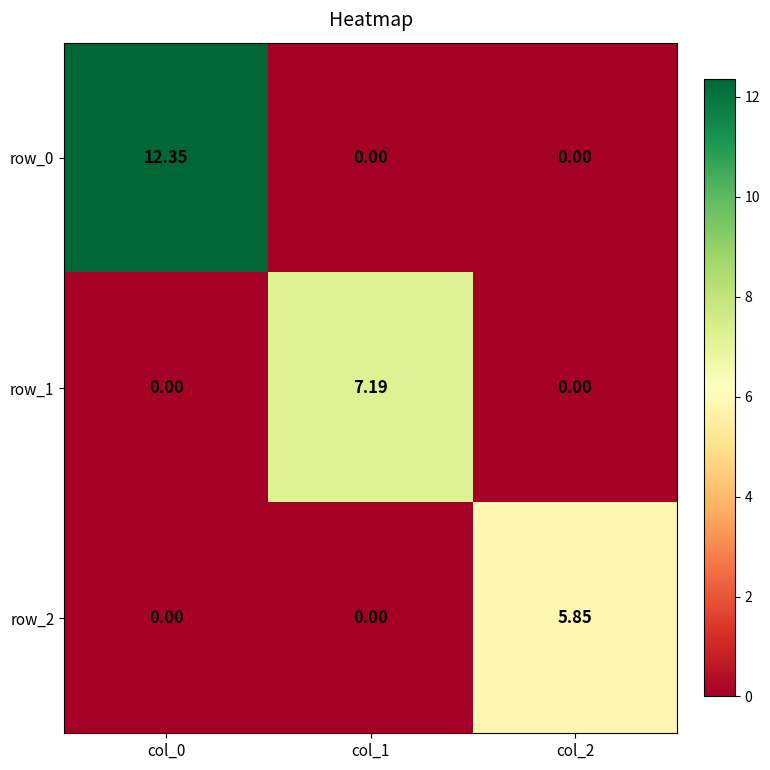

Is it true that row_1 equals 4.8 at col_1?

False